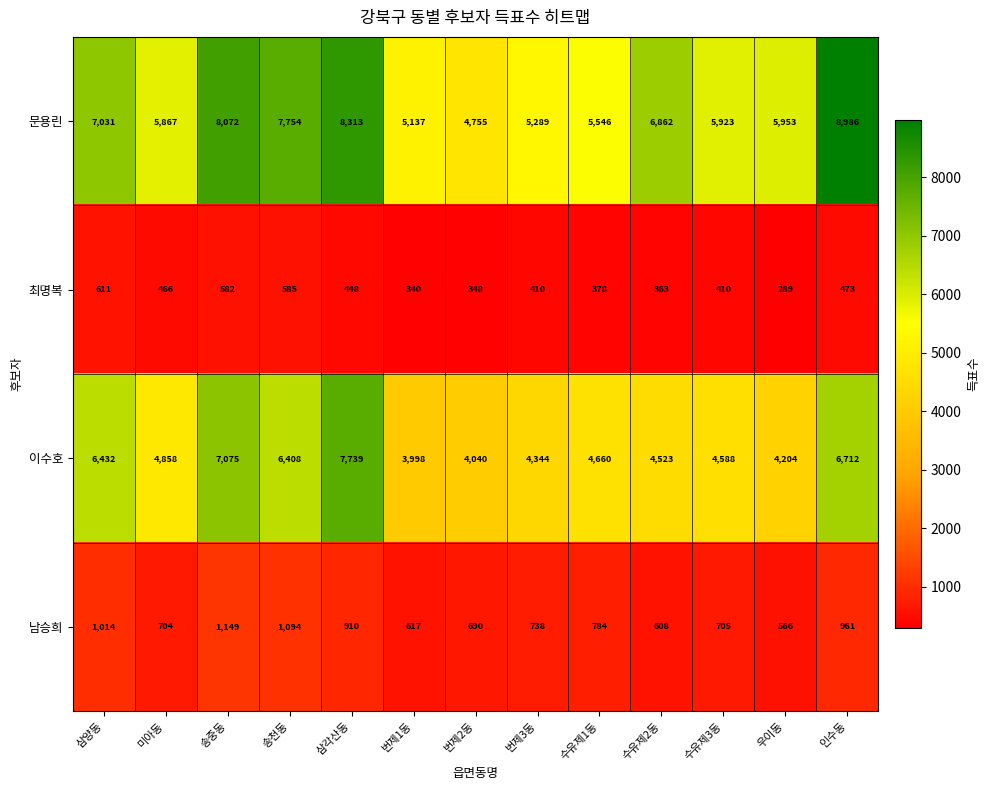

Which category has the highest value across all series?

인수동